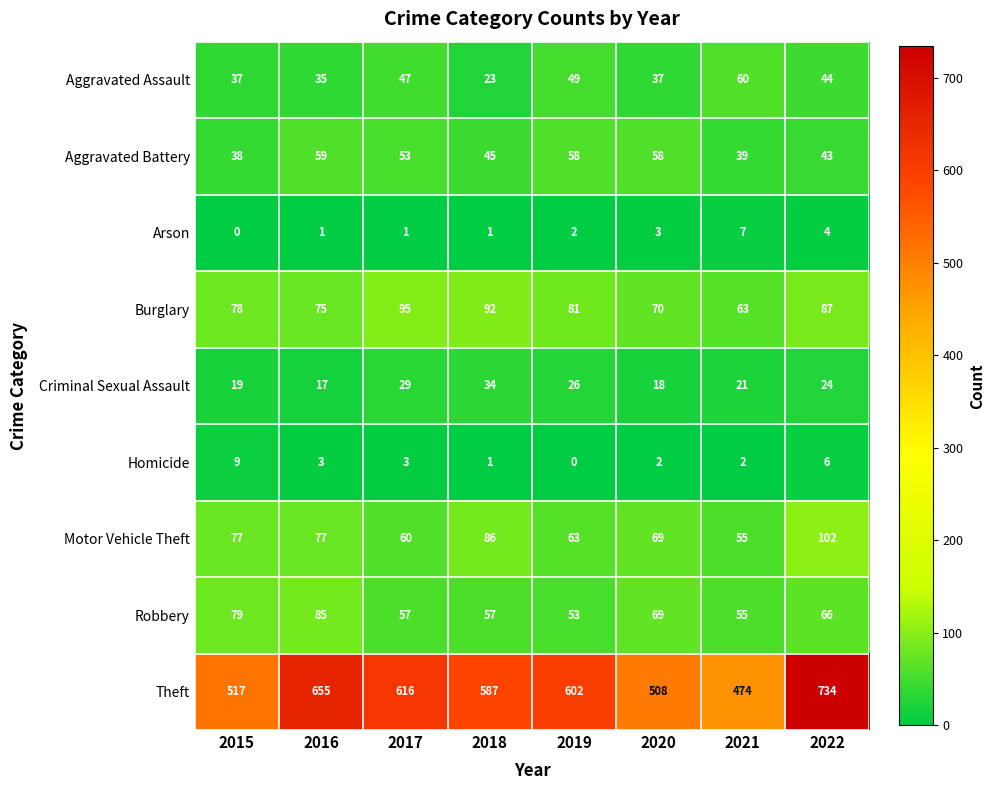

The value of Aggravated Battery at 2016 is 21. True or false?

False